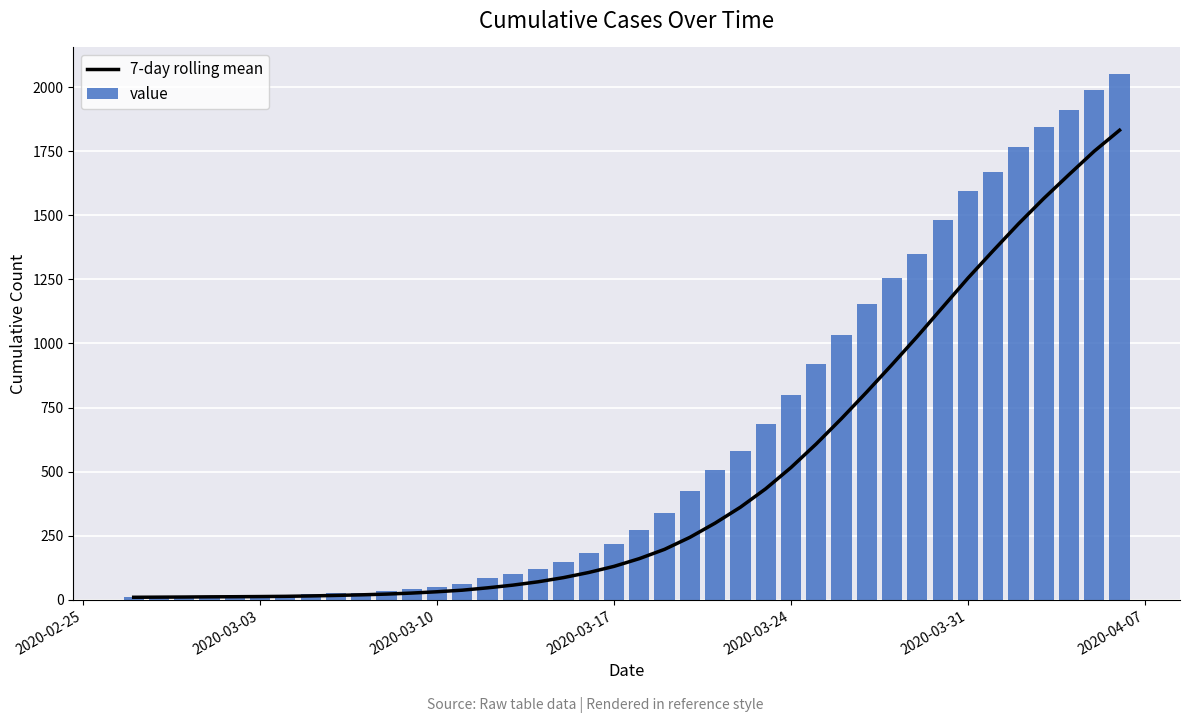

The value of 7-day rolling mean at 2020-03-17 is 130.6. True or false?

True